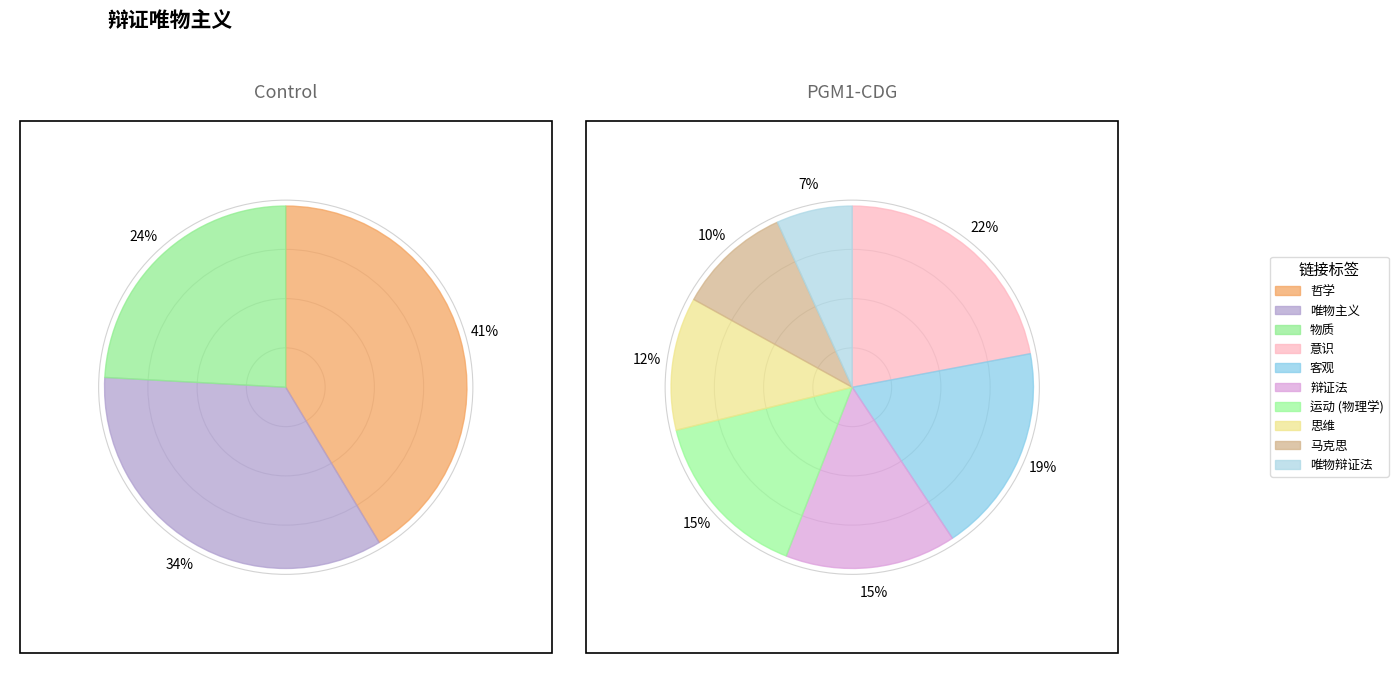

Which category has the smallest portion of the pie?

唯物辩证法